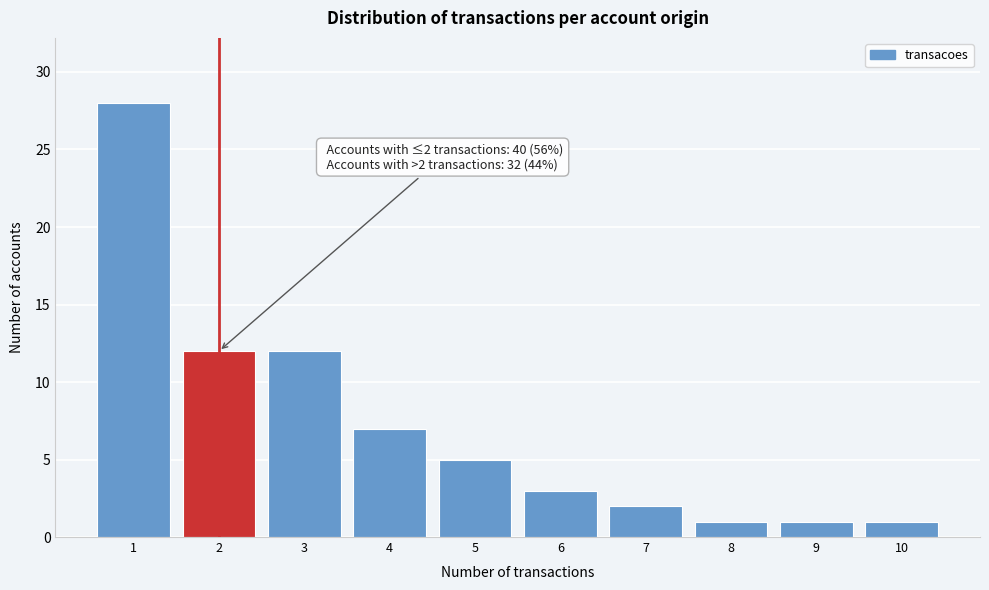

Over which range of the x-axis is the bar tallest?

0.5 to 1.5